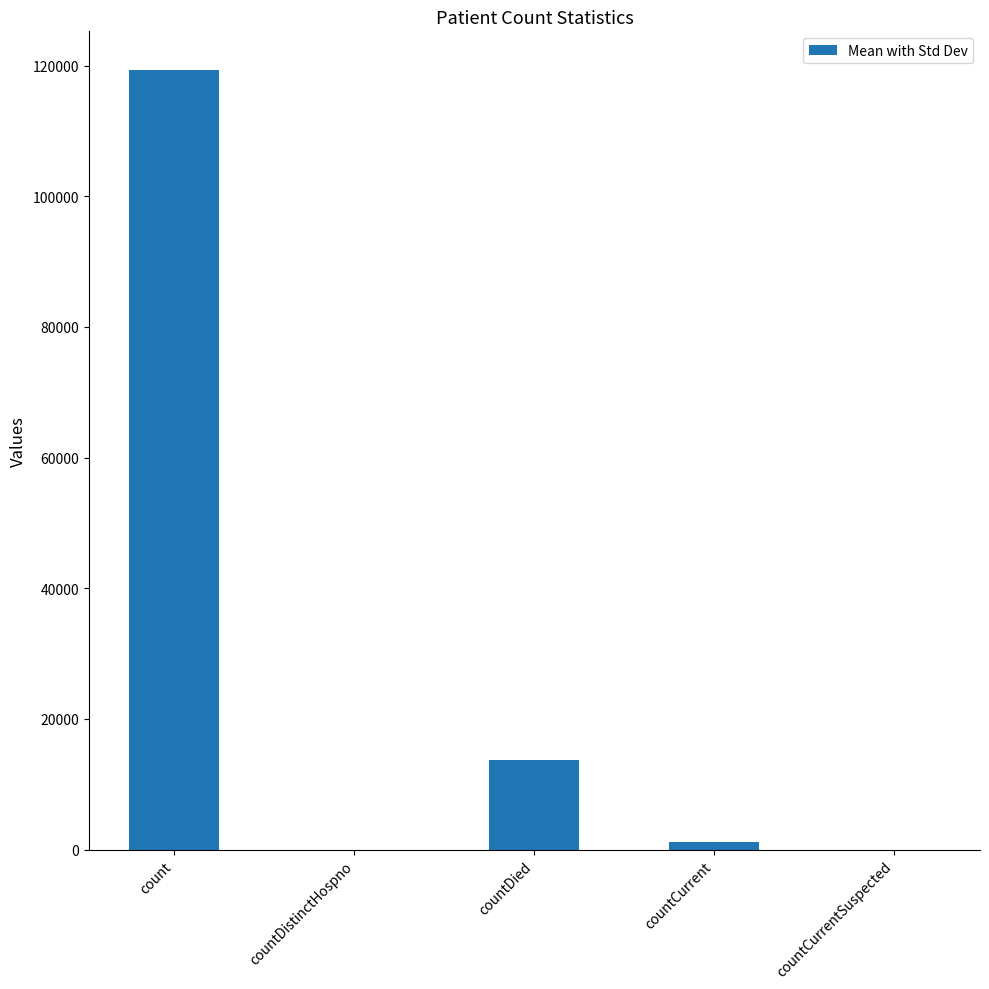

Between countDied and count, which is larger?

count